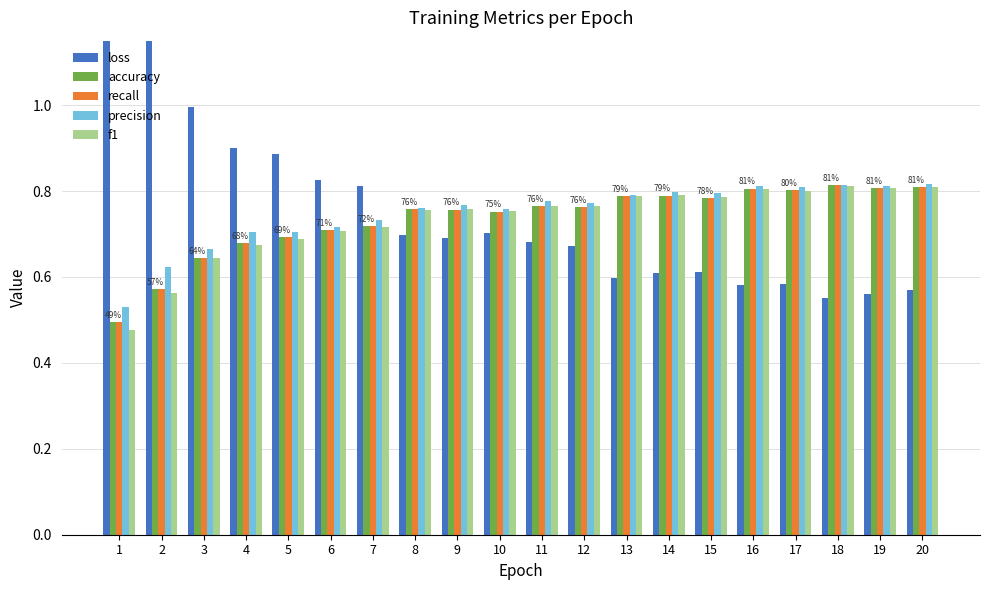

Which series has the widest spread of values?

loss